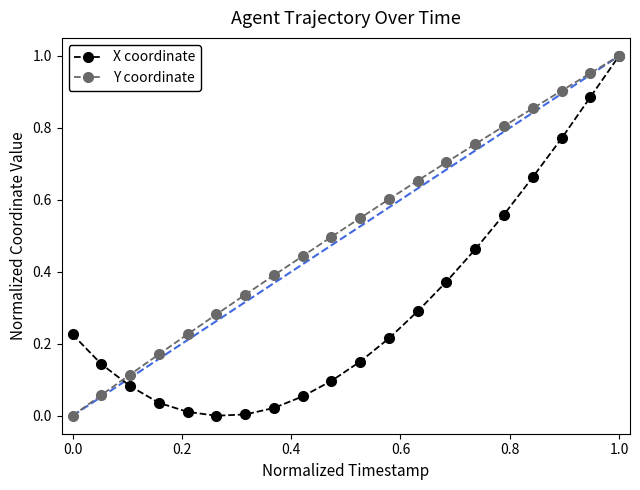

Does the chart have visible grid lines?

No